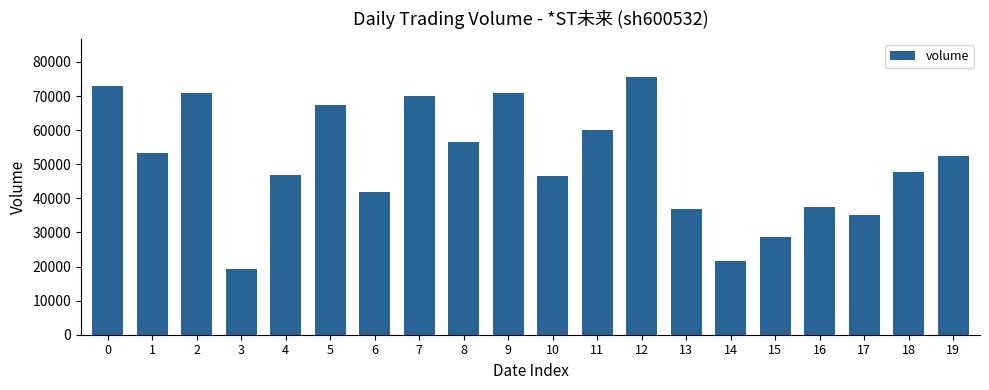

What is the greatest value displayed?

75448